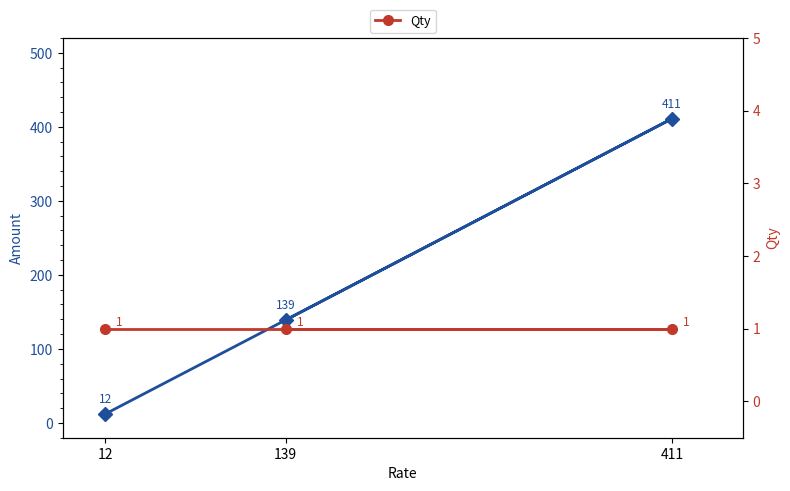

What is the minimum value shown in the chart?

1